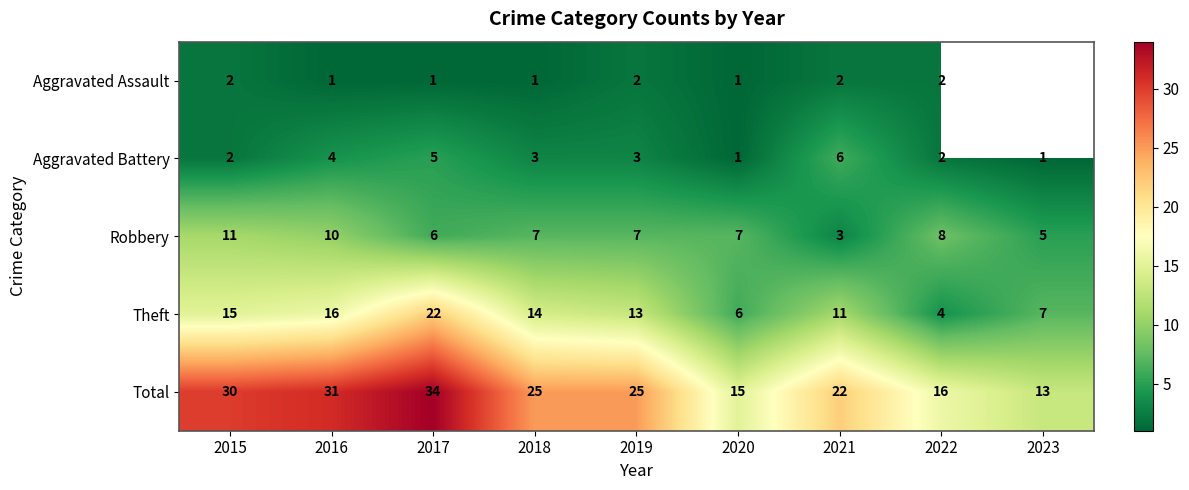

The value of Total at 2019 is 14.7. True or false?

False